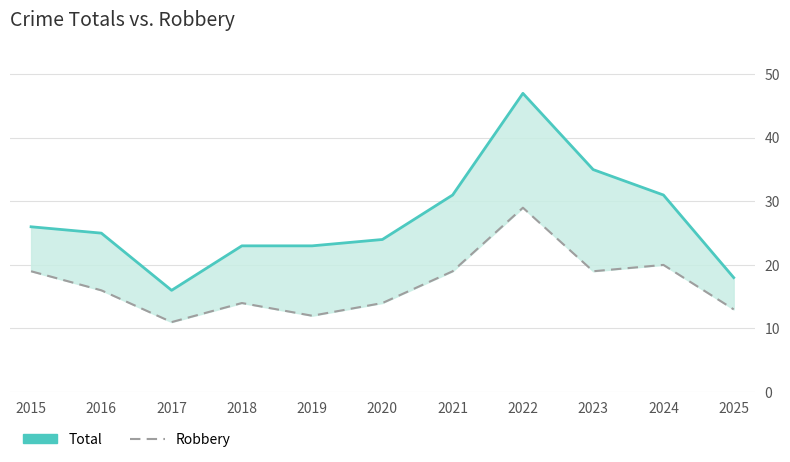

Which series has the largest total across all categories?

Total